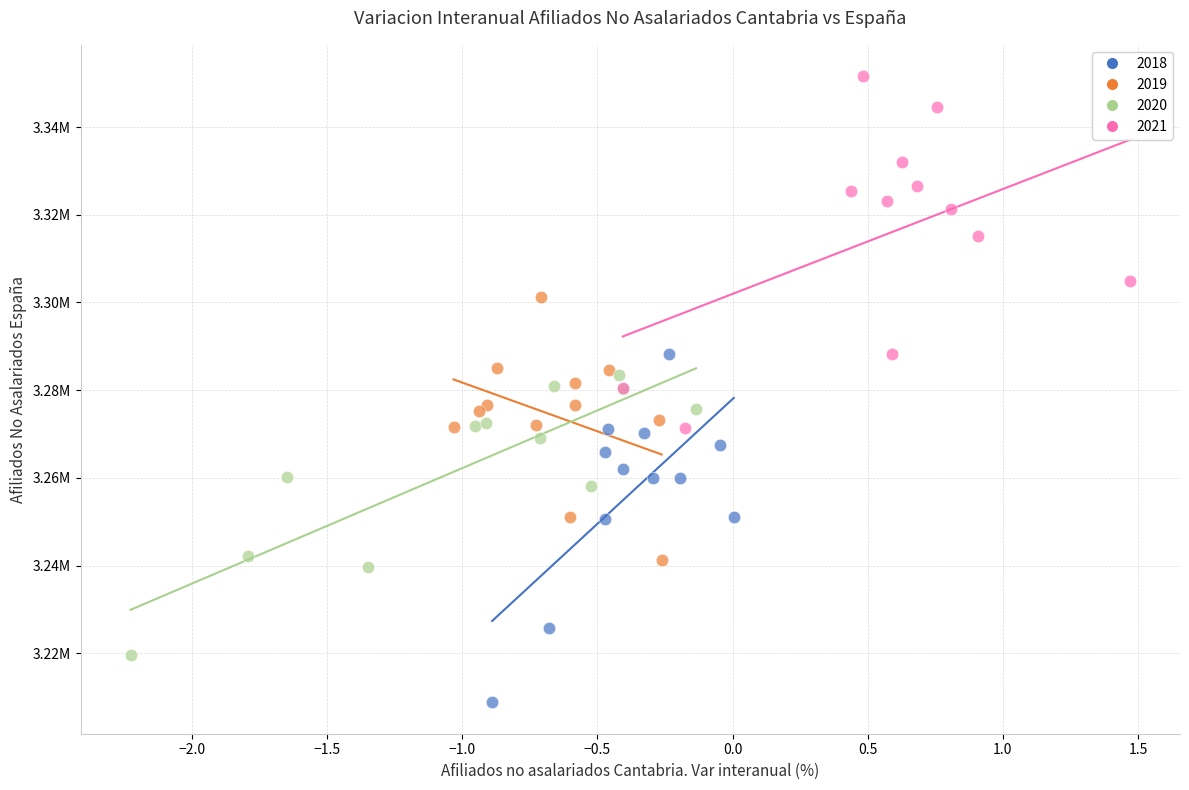

What are all the series names shown in the legend?

2018, 2019, 2020, 2021